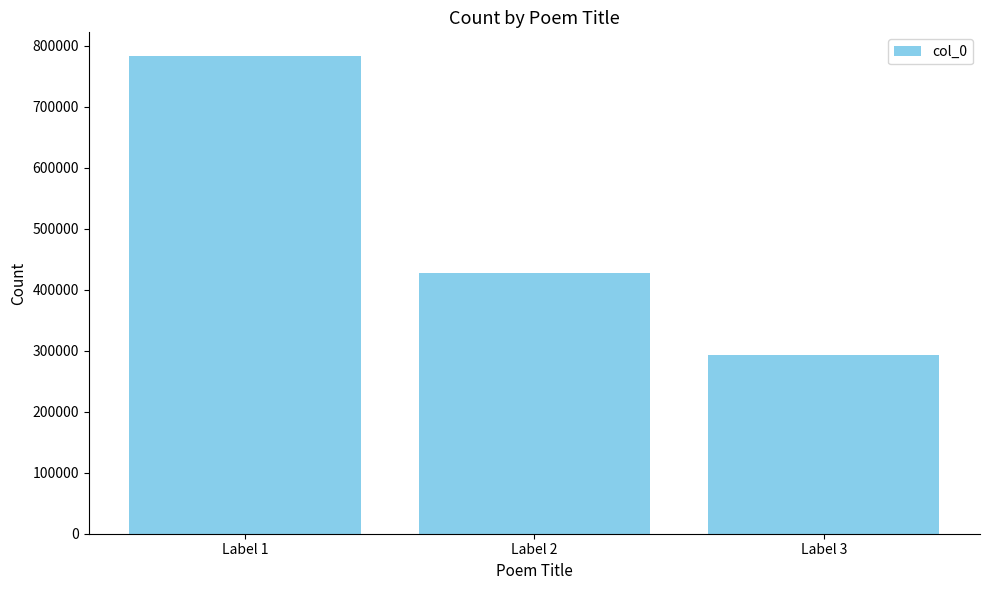

Reading right to left, list all the values displayed in this chart.

292764	428040	783141